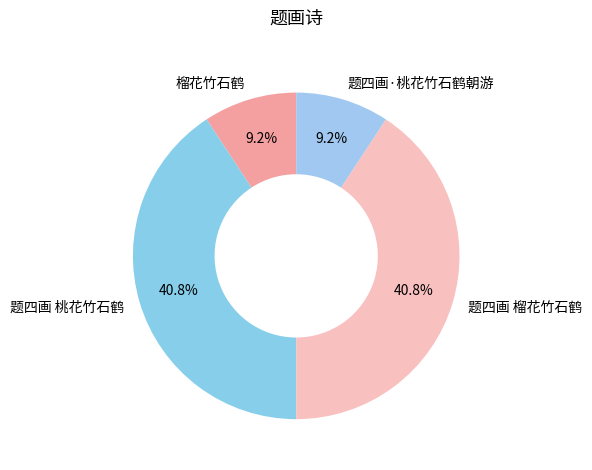

To the nearest percent, what percentage of the pie is 题四画 榴花竹石鹤?

41%